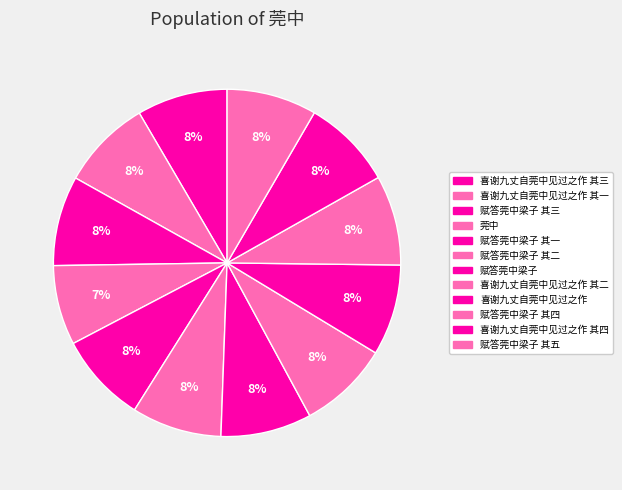

Count the number of slices in the pie.

12